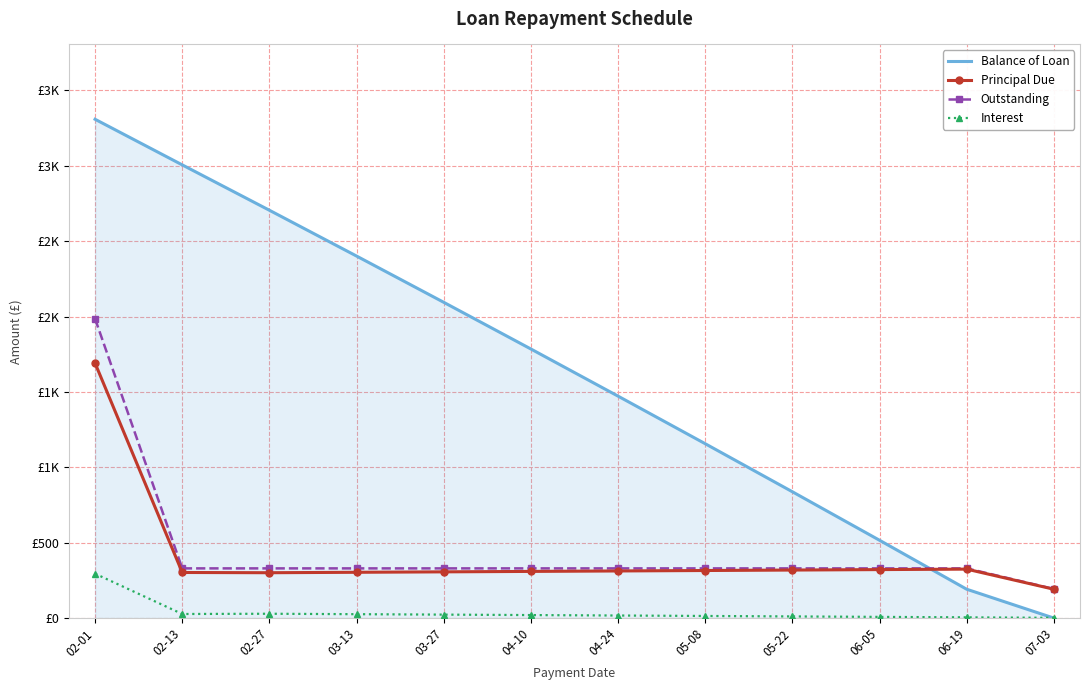

Where does the Balance of Loan series first go above 1785?

02-01